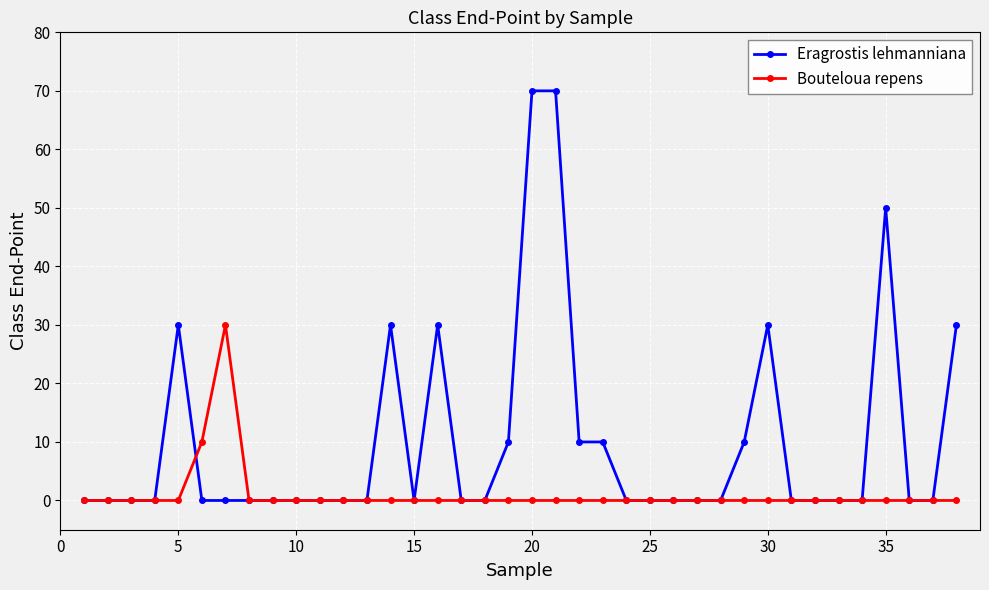

How many lines are shown in the chart?

2